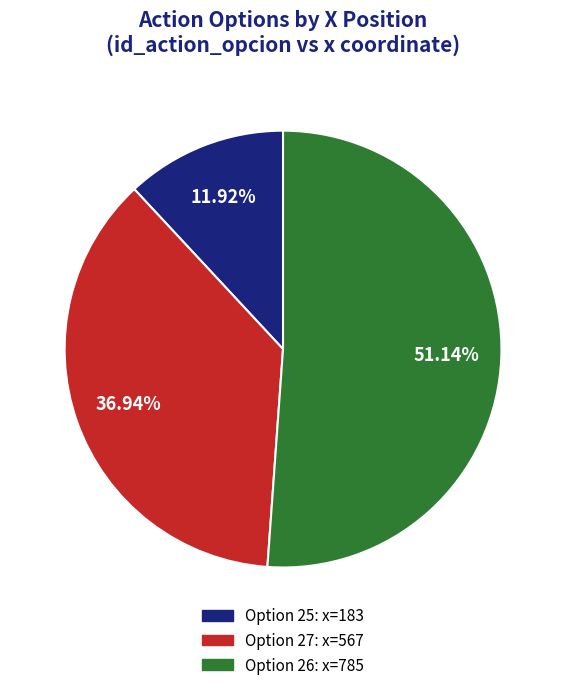

Does any single category account for the majority?

Yes